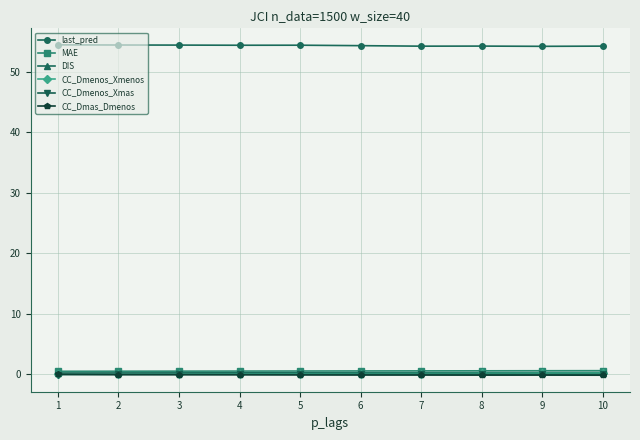

Does the chart display data point markers on the line(s)?

Yes